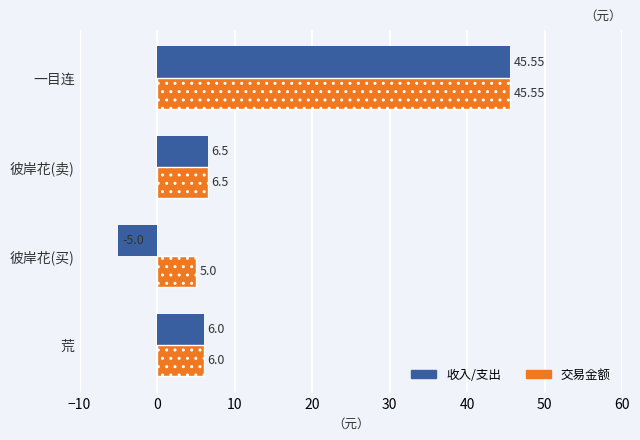

Which label corresponds to the largest value in the chart?

一目连